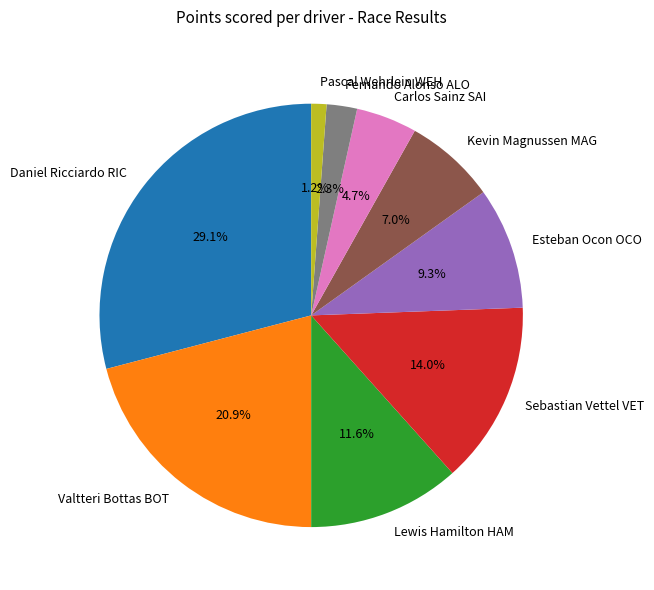

To the nearest percent, what percentage of the pie is Pascal Wehrlein WEH?

1%